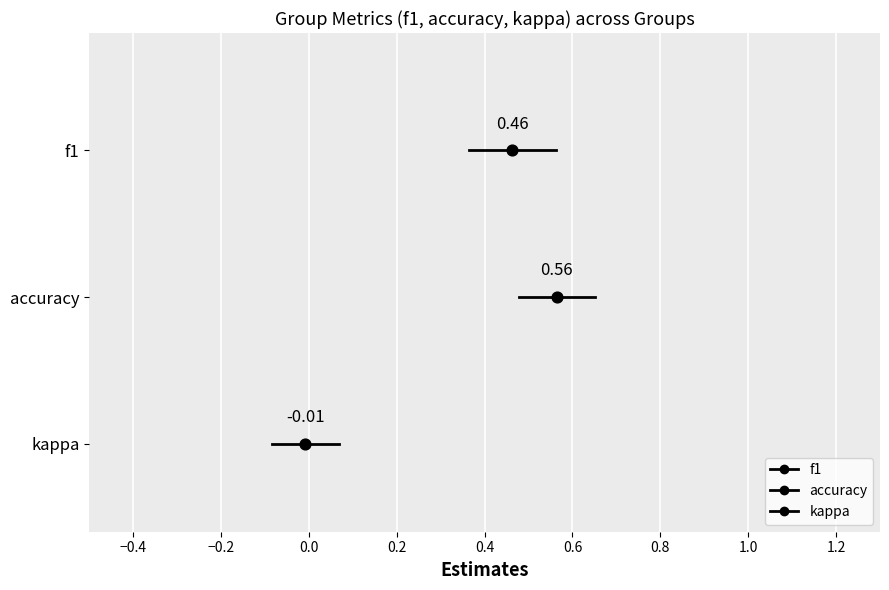

Which series has the widest spread of Y values?

f1